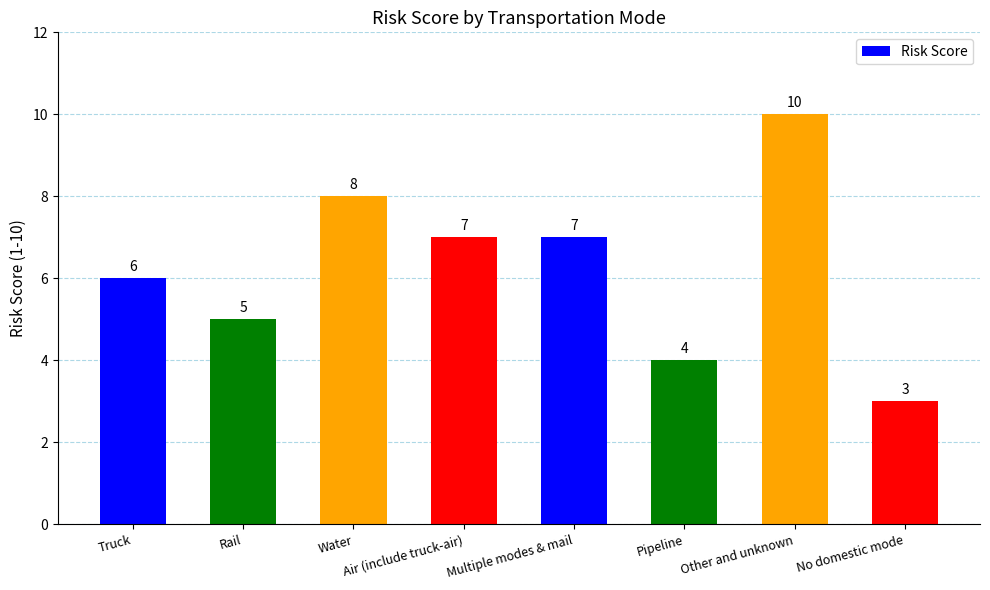

What is the label of the 5th bar from the right?

Air (include truck-air)